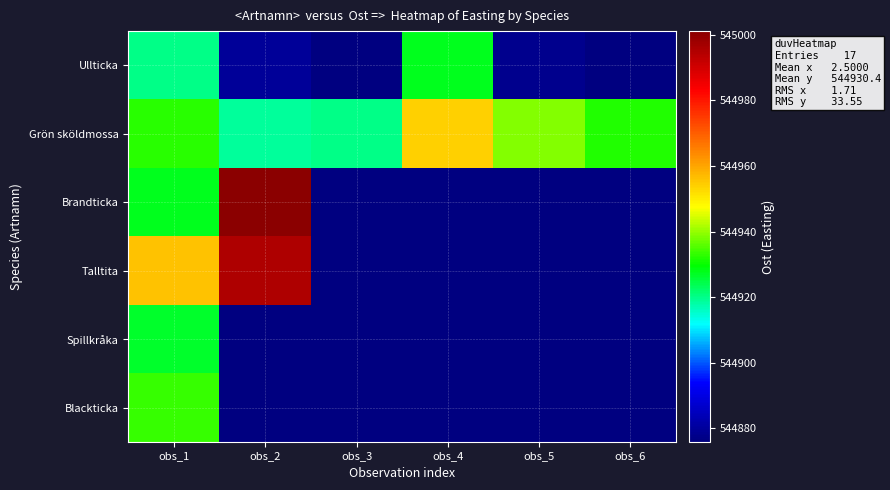

Reading left to right, extract all data points from this chart.

Ullticka: obs_1=544920.2	obs_2=544879.8	obs_3=544876.0	obs_4=544927.7	obs_5=544878.0	obs_6=544876.0
Grön sköldmossa: obs_1=544932.3	obs_2=544918.7	obs_3=544920.4	obs_4=544953.8	obs_5=544938.6	obs_6=544931.8
Brandticka: obs_1=544927.6	obs_2=545001.0	obs_3=544876.0	obs_4=544876.0	obs_5=544876.0	obs_6=544876.0
Talltita: obs_1=544955.7	obs_2=544995.5	obs_3=544876.0	obs_4=544876.0	obs_5=544876.0	obs_6=544876.0
Spillkråka: obs_1=544926.3	obs_2=544876.0	obs_3=544876.0	obs_4=544876.0	obs_5=544876.0	obs_6=544876.0
Blackticka: obs_1=544933.6	obs_2=544876.0	obs_3=544876.0	obs_4=544876.0	obs_5=544876.0	obs_6=544876.0